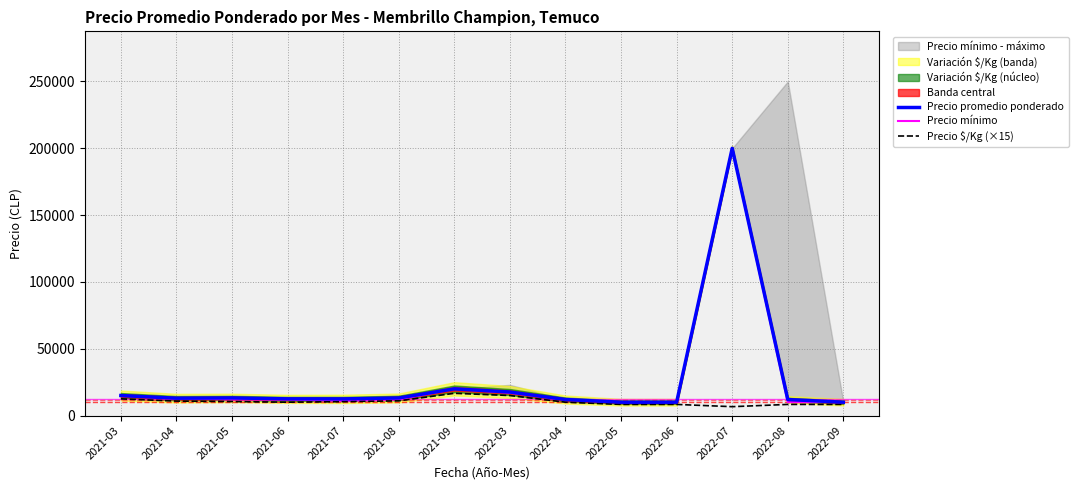

What position from the left is 2021-06?

4